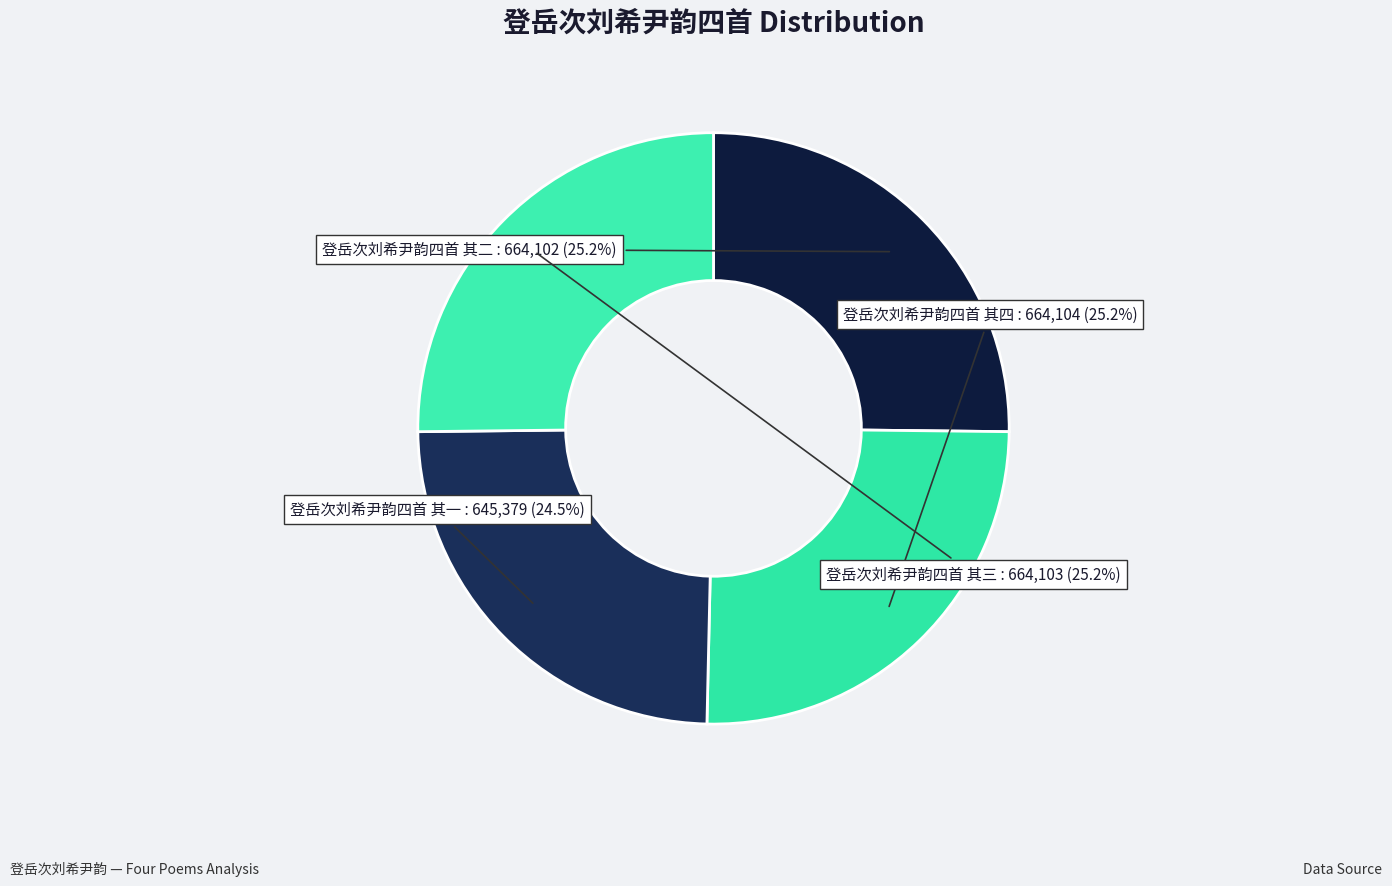

Between 登岳次刘希尹韵四首 其三 and 登岳次刘希尹韵四首 其一, which is larger?

登岳次刘希尹韵四首 其三